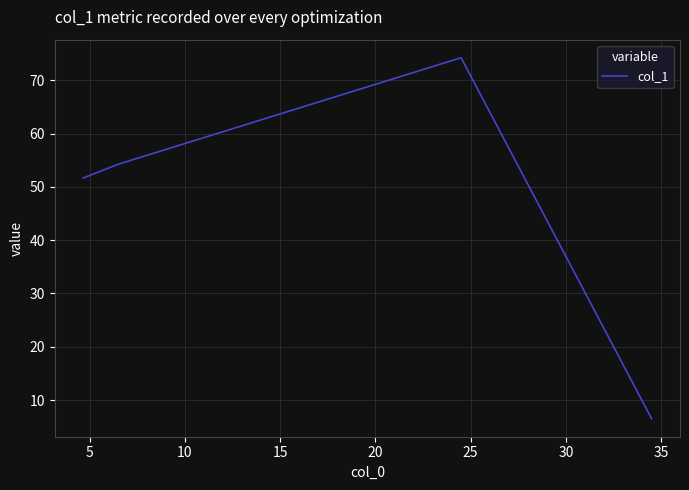

What is the smallest value displayed?

6.5